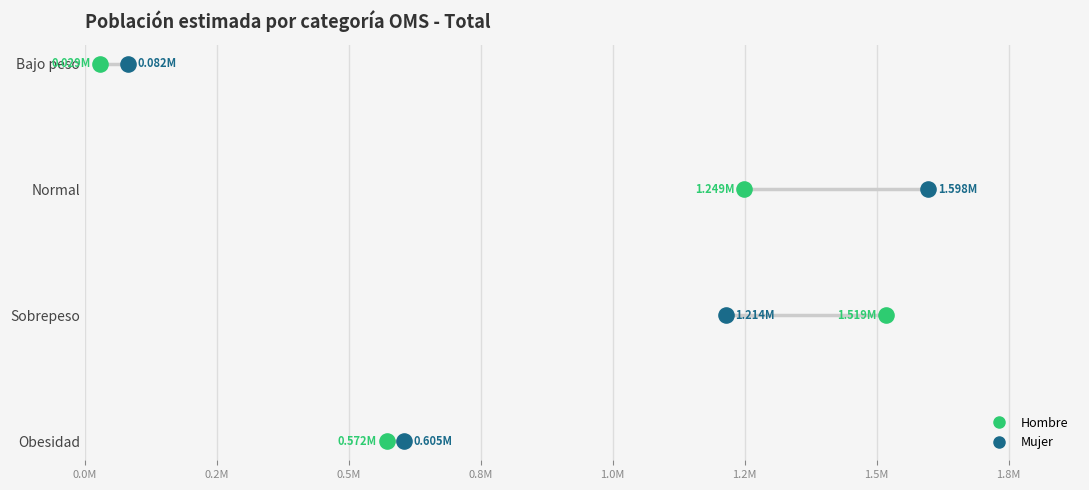

What are all the series names shown in the legend?

Hombre, Mujer